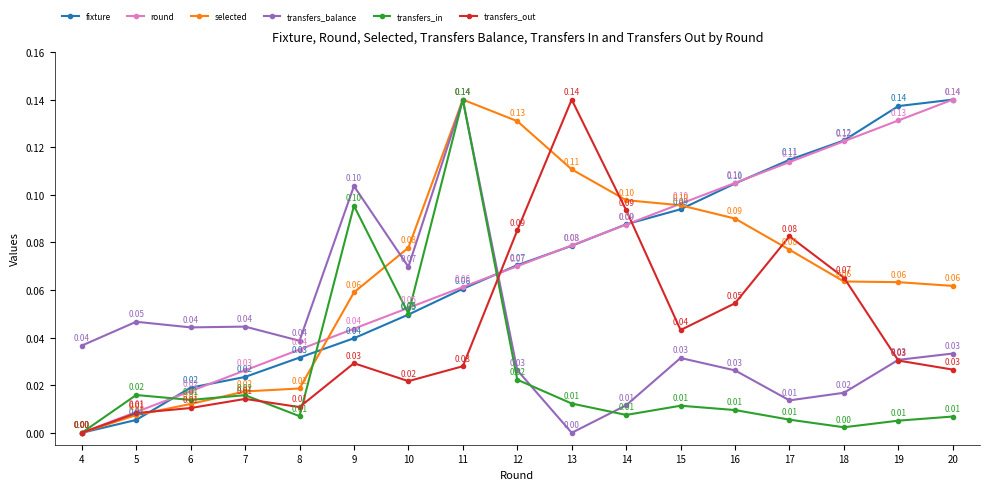

How many times do transfers_balance and fixture cross each other?

1